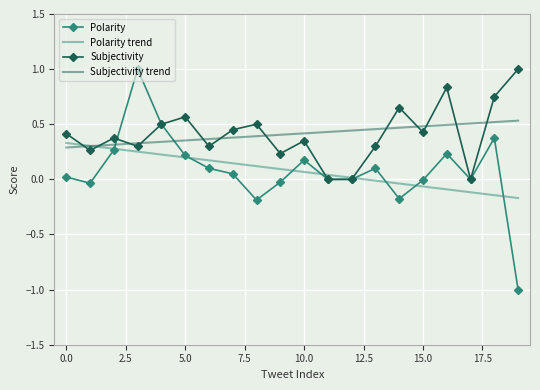

Which category has the highest value across all series?

3